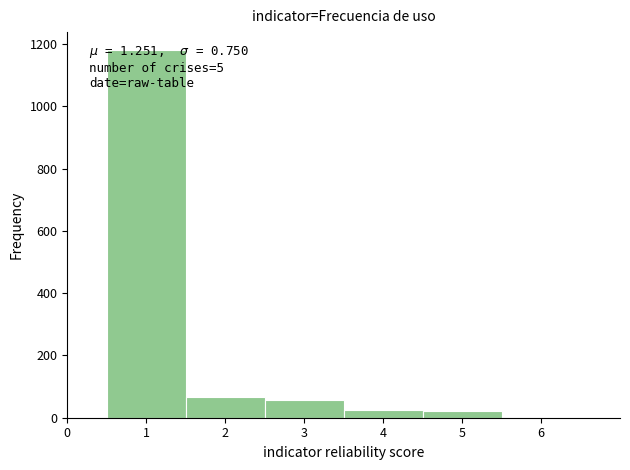

Which range on the x-axis has the tallest bar?

0.5 to 1.5